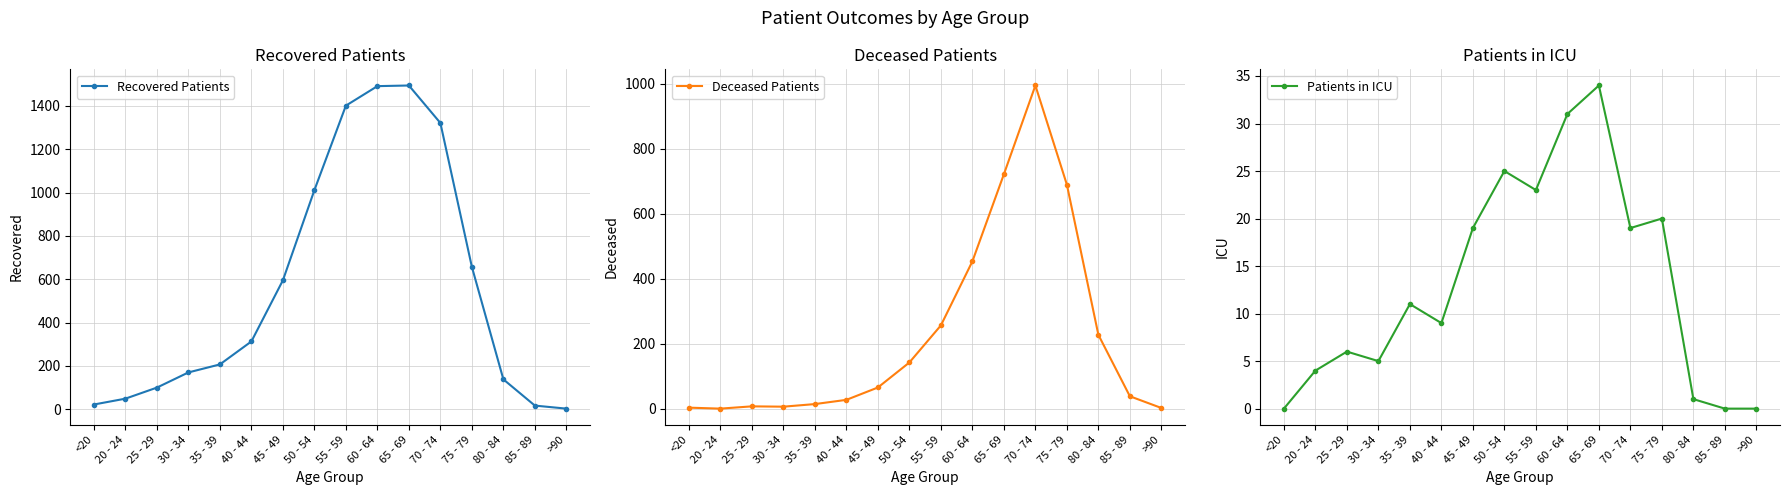

In Deceased Patients, how many points are higher than both neighbors (excluding endpoints)?

2